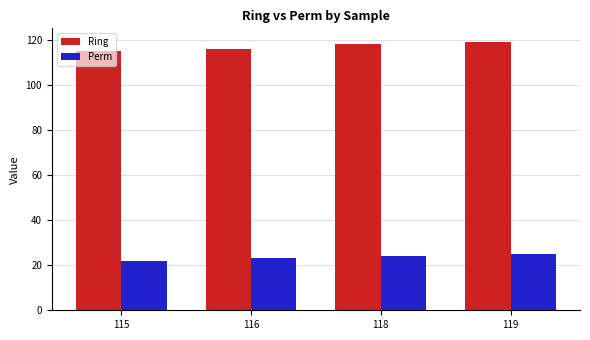

List the series in order of their overall mean, highest first.

Ring, Perm